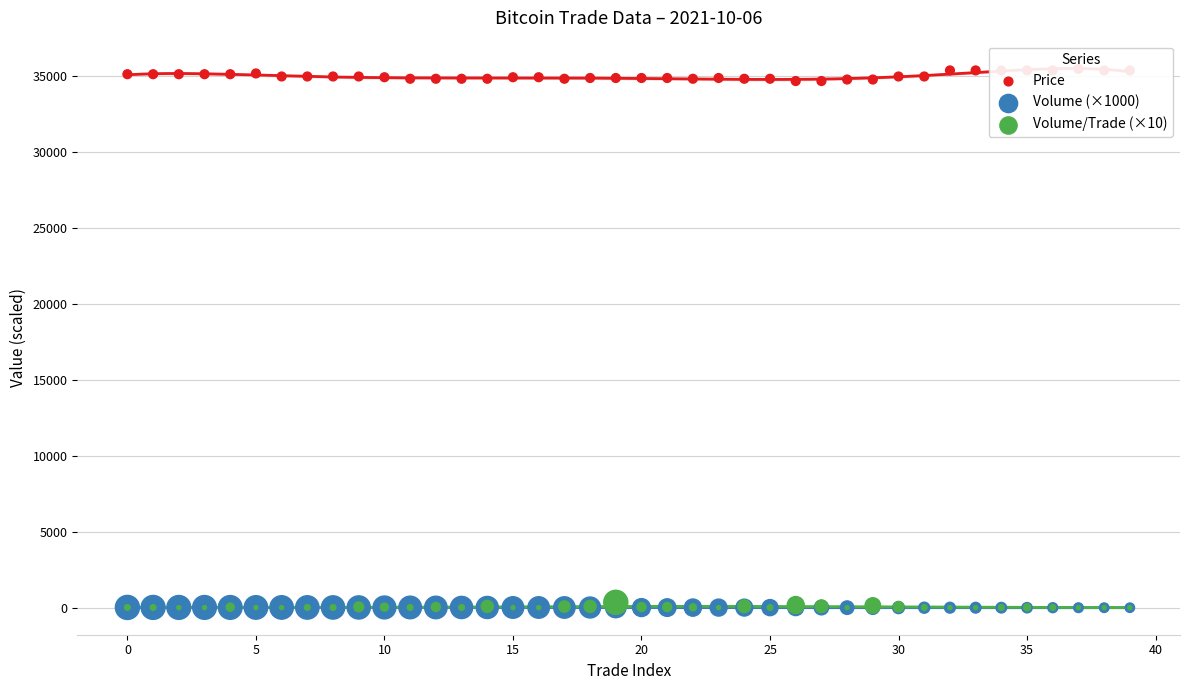

At which category is the sum across all series the highest?

37